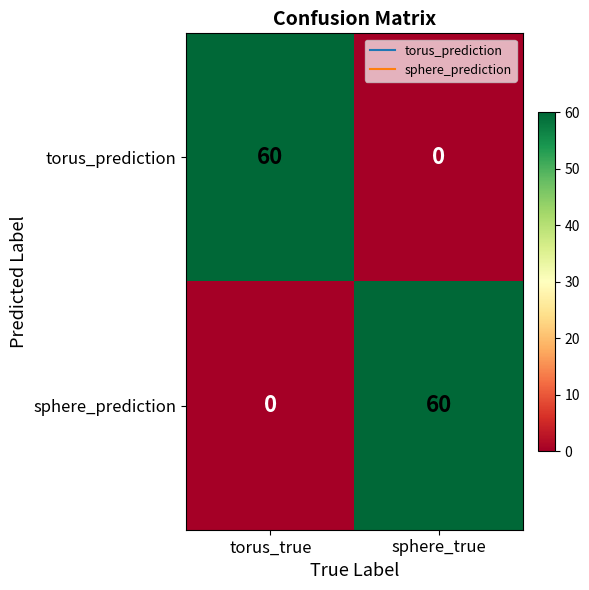

Is the value of torus_prediction at torus_true greater than the value of sphere_prediction at torus_true?

Yes